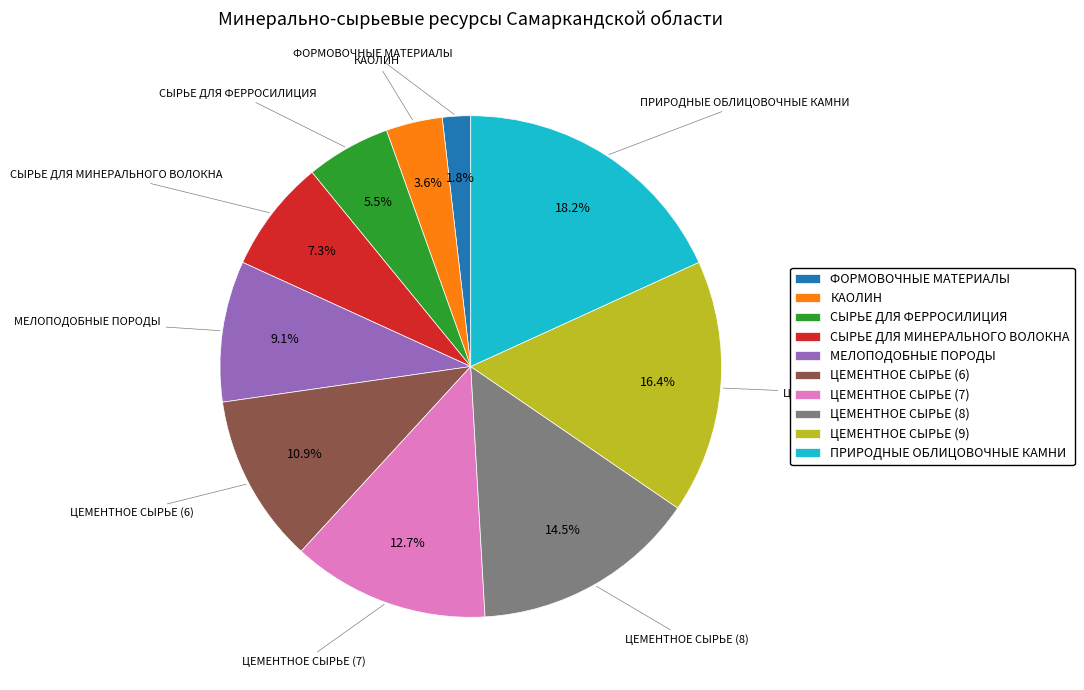

To the nearest percent, what portion does ЦЕМЕНТНОЕ СЫРЬЕ (7) represent?

13%